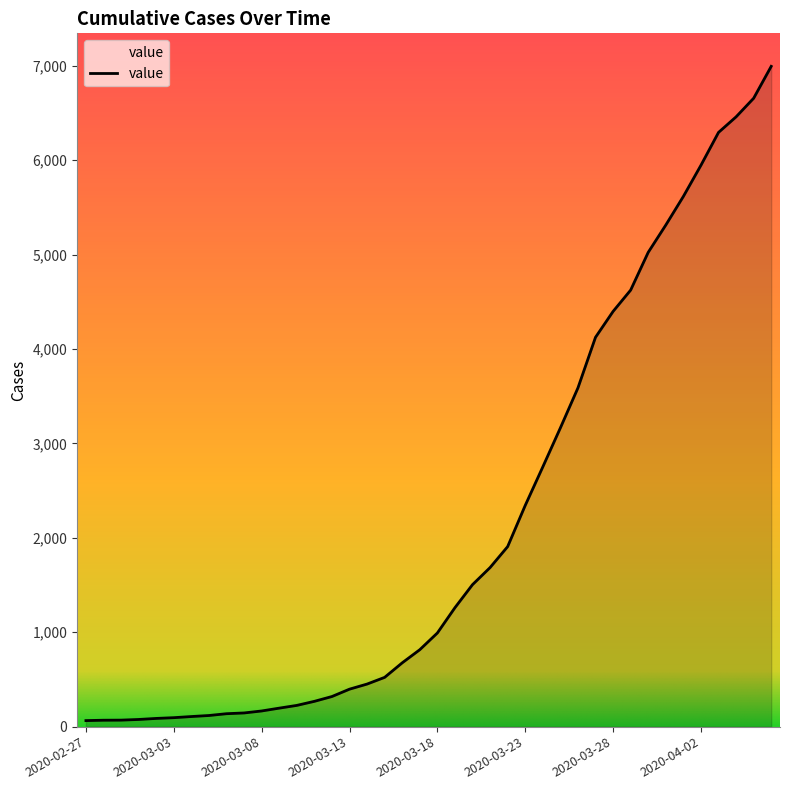

What is the smallest value displayed?

64